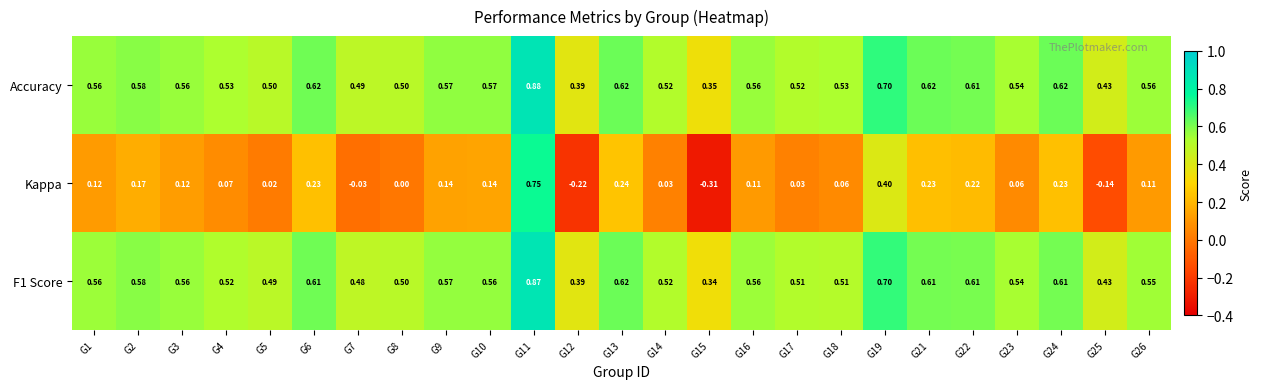

Between G10 and G12, which series saw the biggest shift?

Kappa